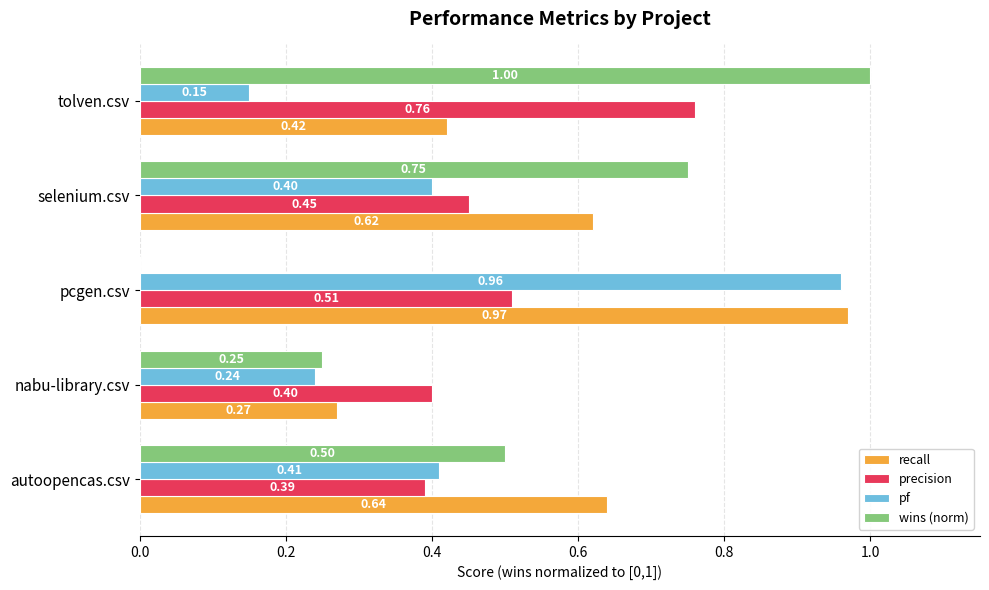

What is the total value across all series at selenium.csv?

2.2